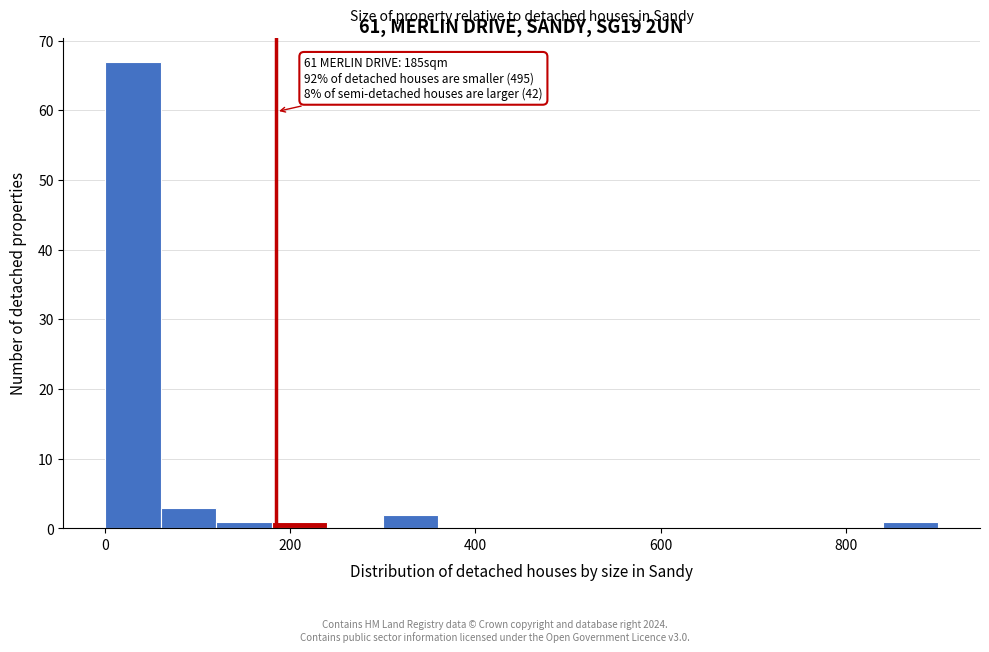

Around what value on the x-axis is the tallest bar? Give the approximate position of its centre, as read against the axis.

40